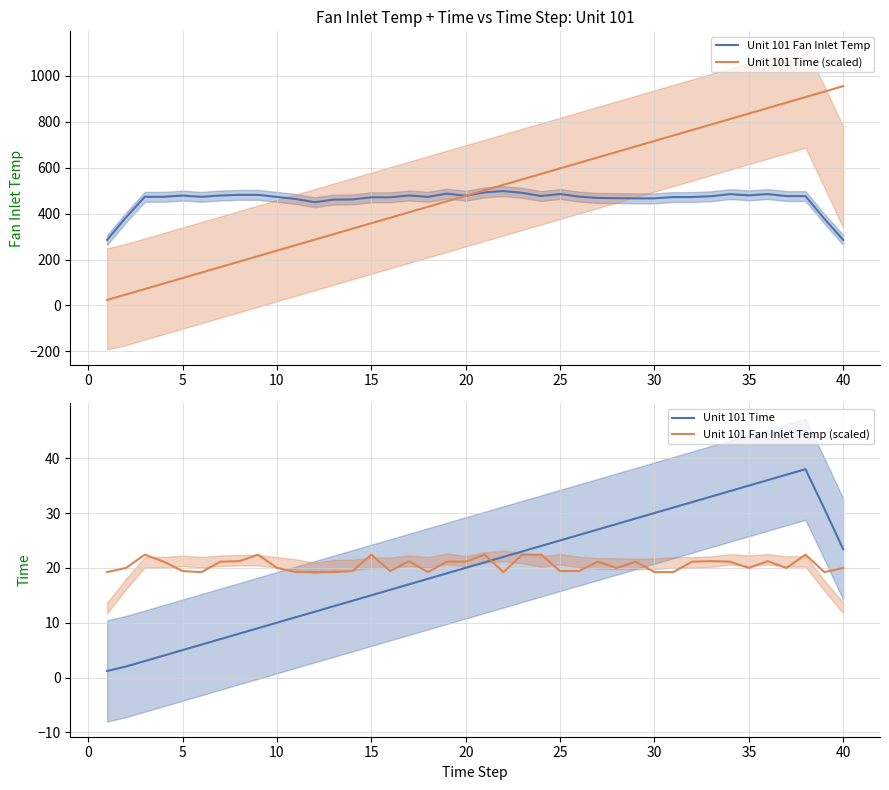

True or false: Unit 101 Time has more than 1 interior local peaks.

False